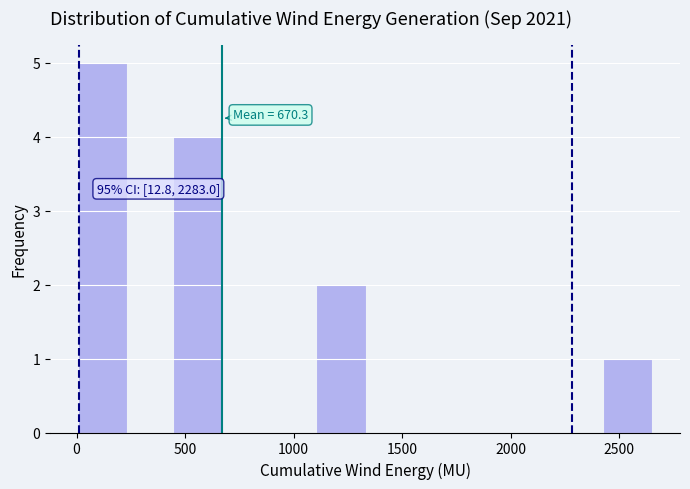

Which range on the x-axis has the tallest bar?

0 to 250